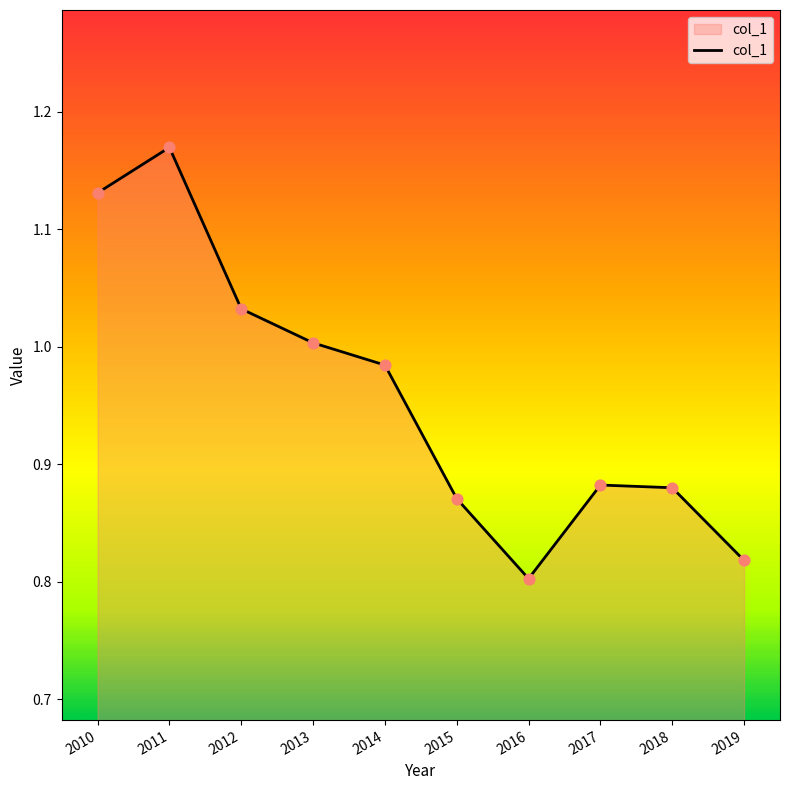

Between 2014 and 2013, which is larger?

2013